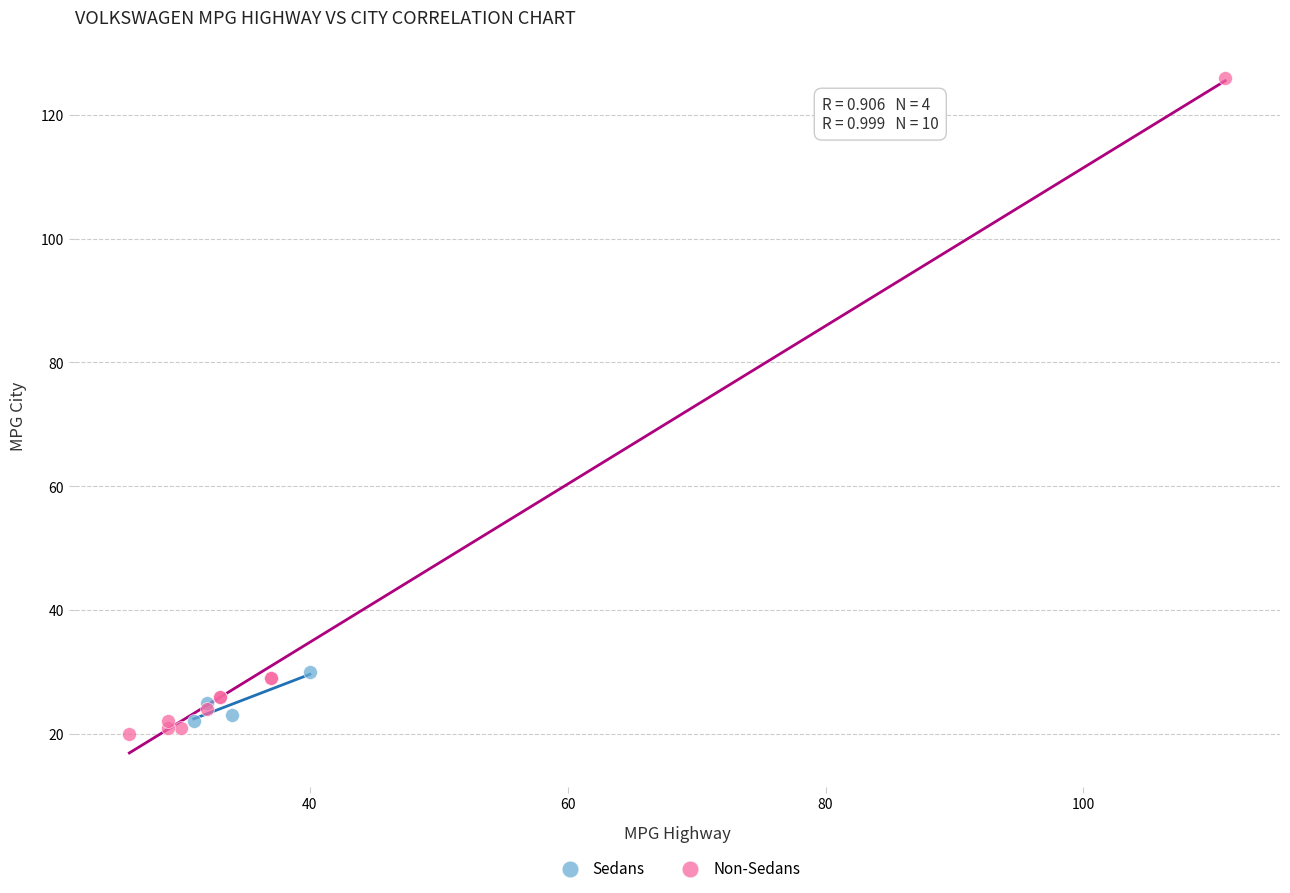

Which series has the widest spread of Y values?

Non-Sedans